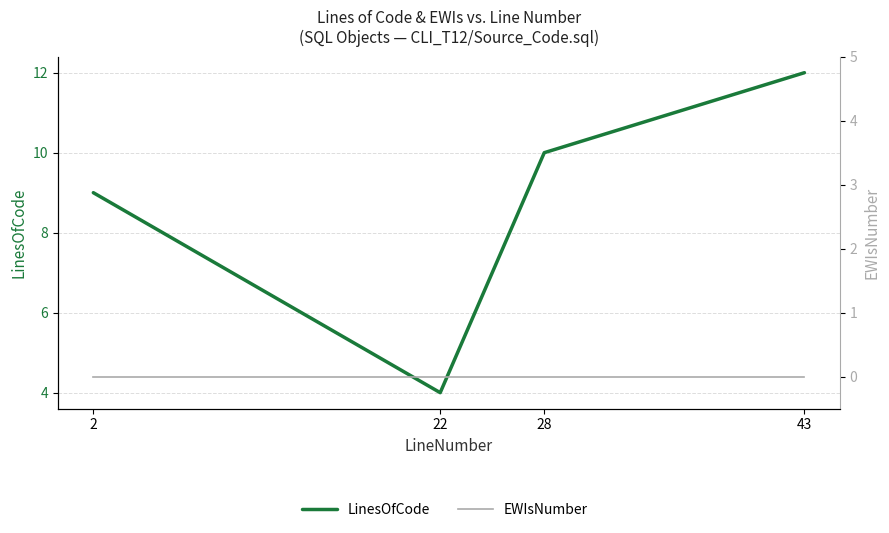

How many LinesOfCode values are between 9 and 12?

3